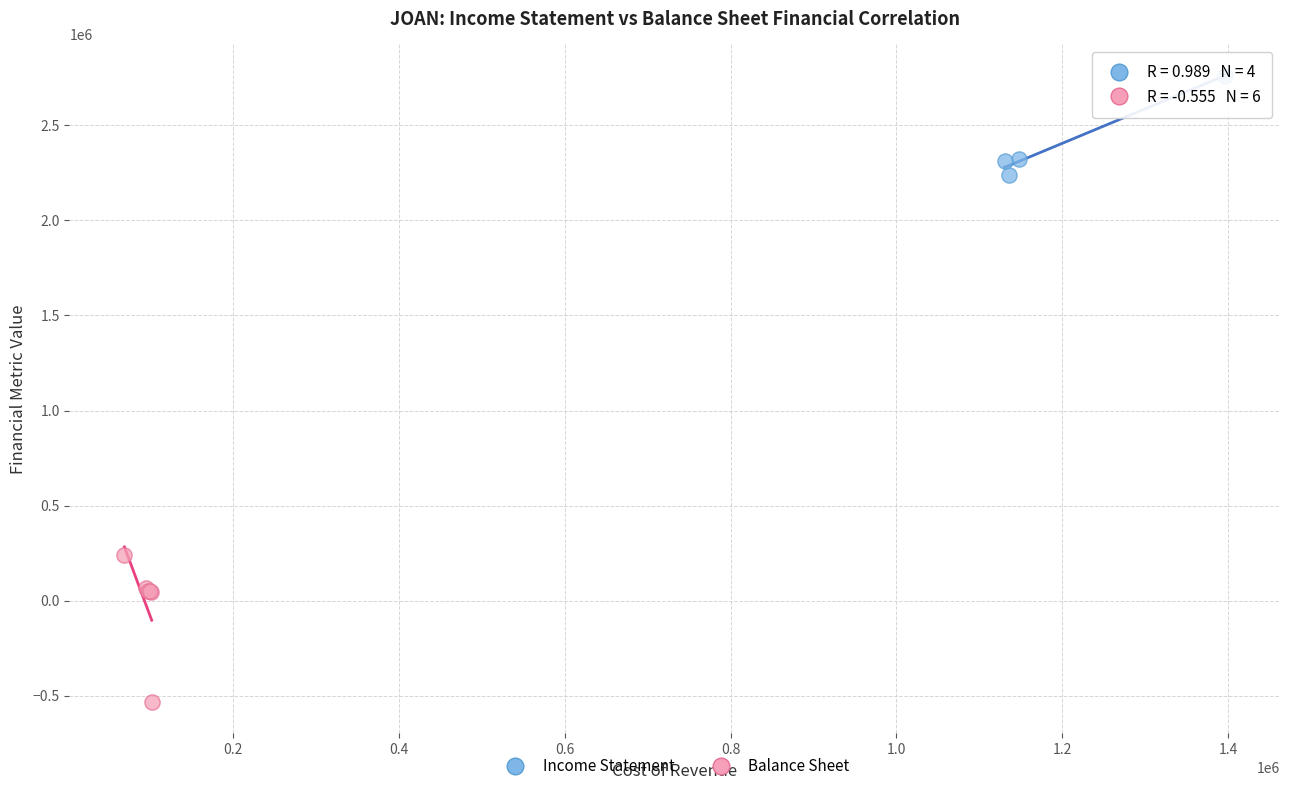

Which series reaches the minimum Y coordinate?

Balance Sheet